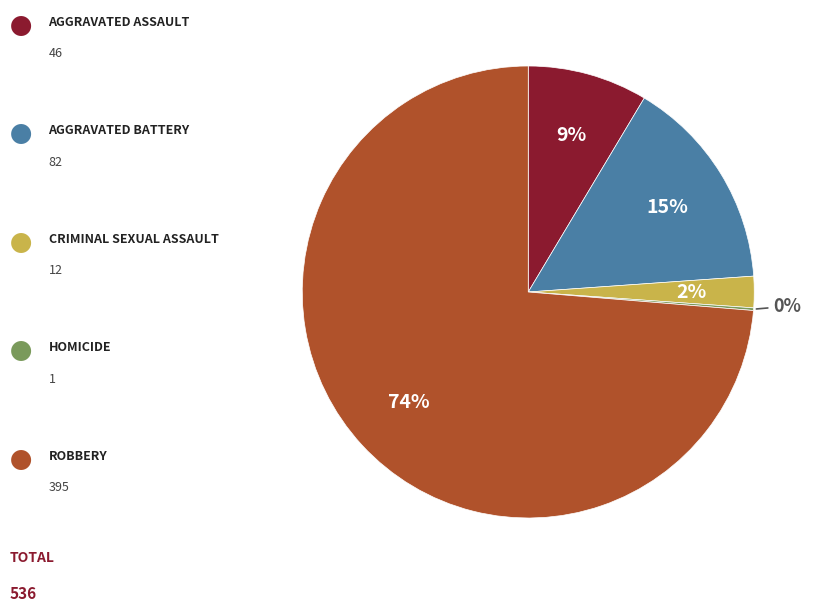

Is there a majority slice in this chart?

Yes